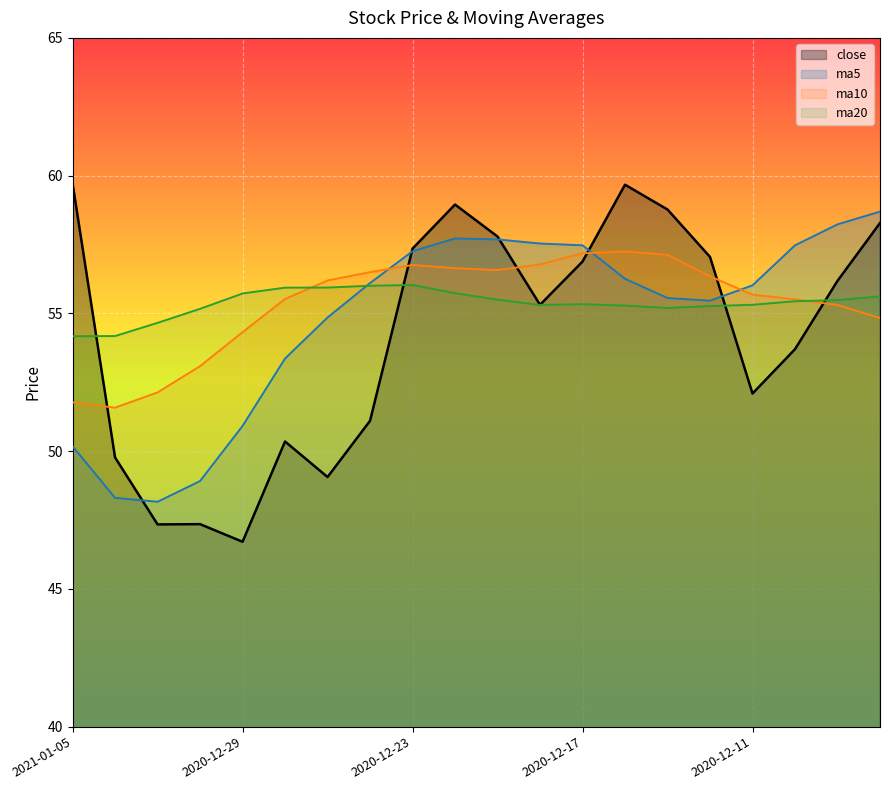

Between 2020-12-25 and 2020-12-22, which is larger?

2020-12-22